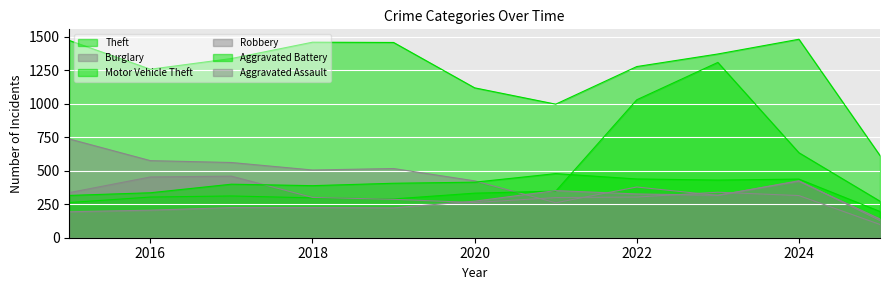

Does the chart display data point markers on the line(s)?

No